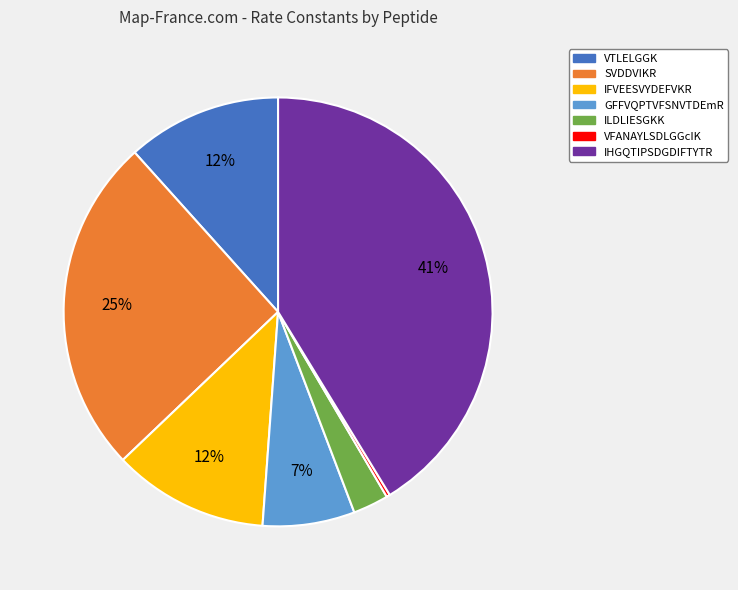

To the nearest percent, what is the difference between the largest and smallest slice percentages?

41%